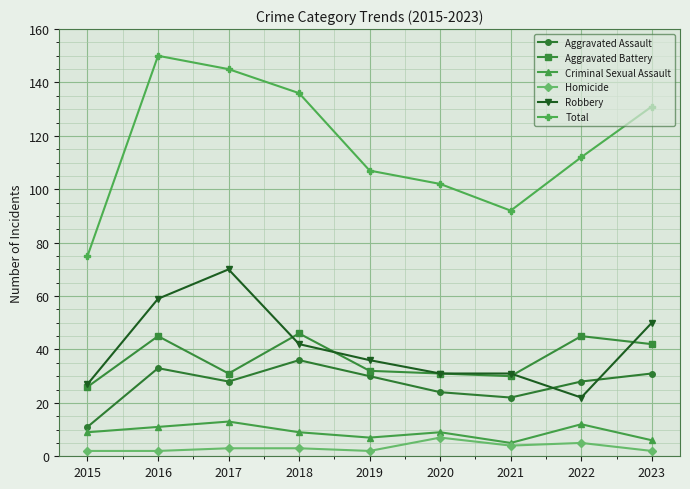

True or false: Criminal Sexual Assault has a value of 5 at 2021.

True